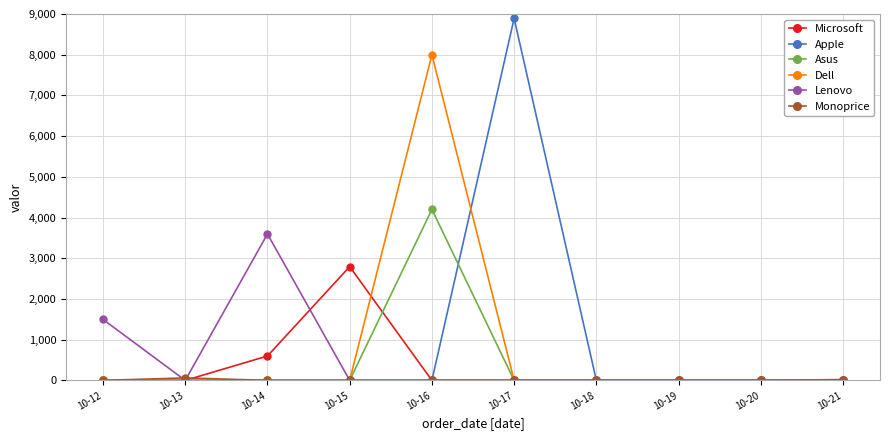

Does the chart display data point markers on the line(s)?

Yes